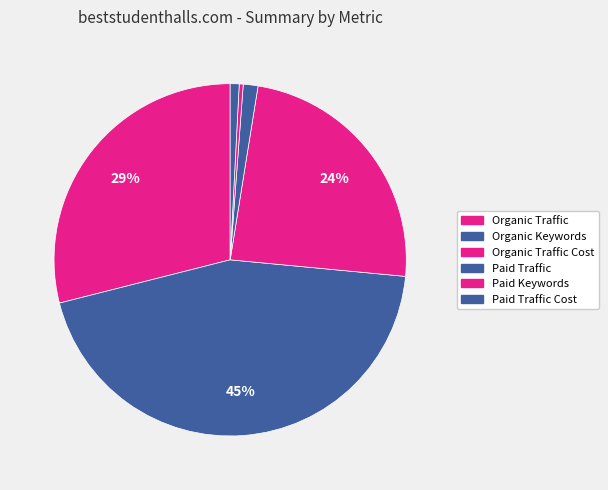

How much of the chart is everything except Organic Traffic Cost?

76.0%